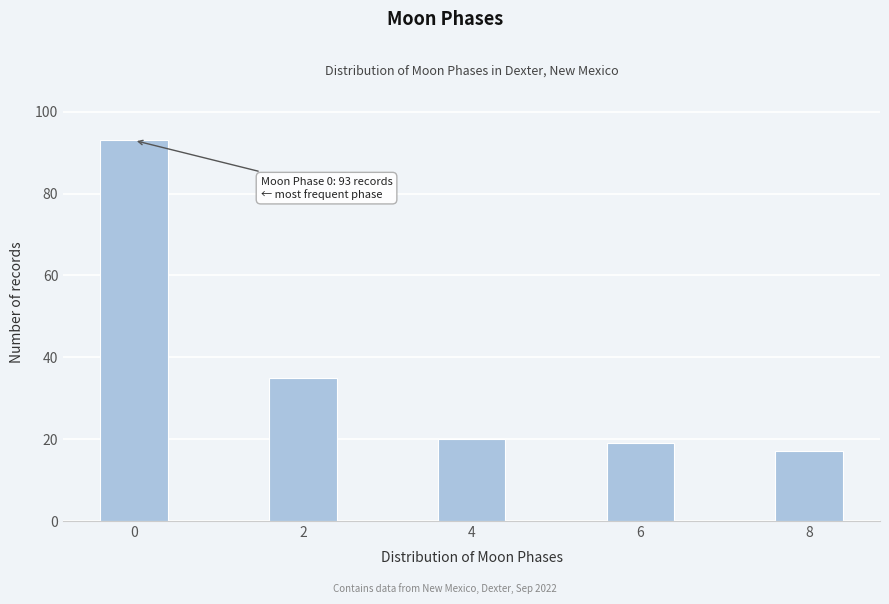

Reading right to left, what are all the values shown in this chart?

17	19	20	35	93